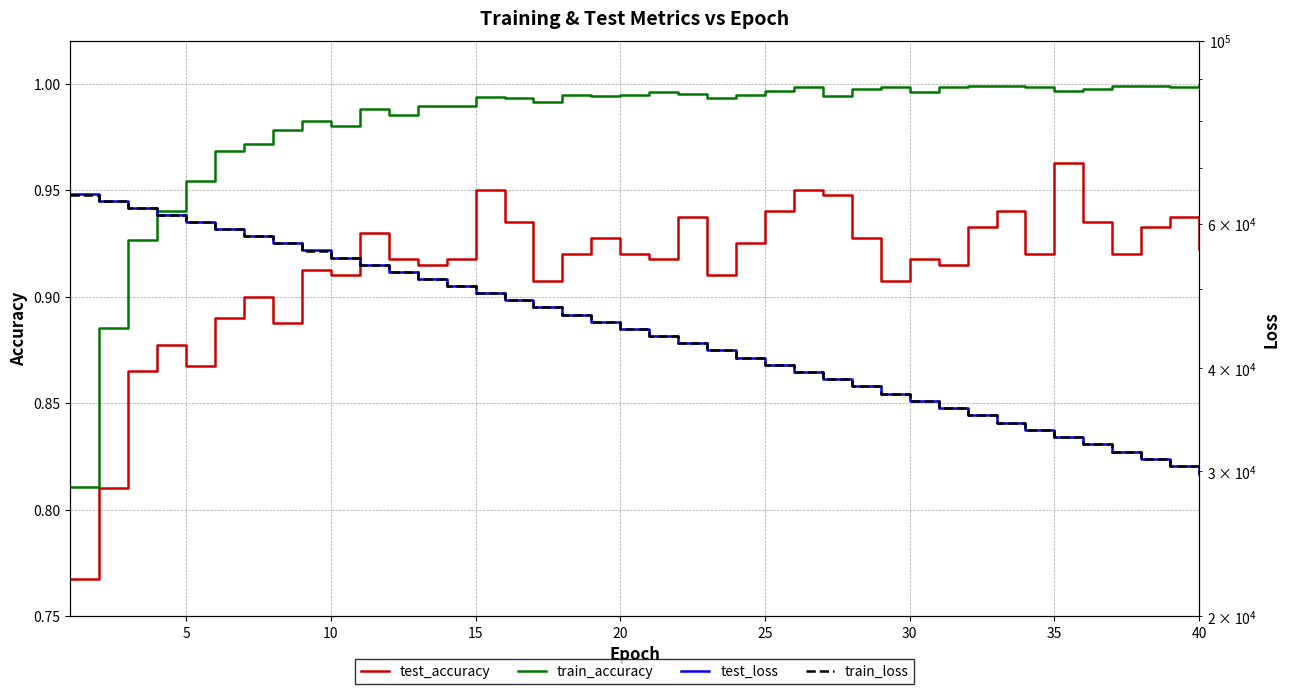

Is it true that test_loss equals 19047.4 at 21?

False